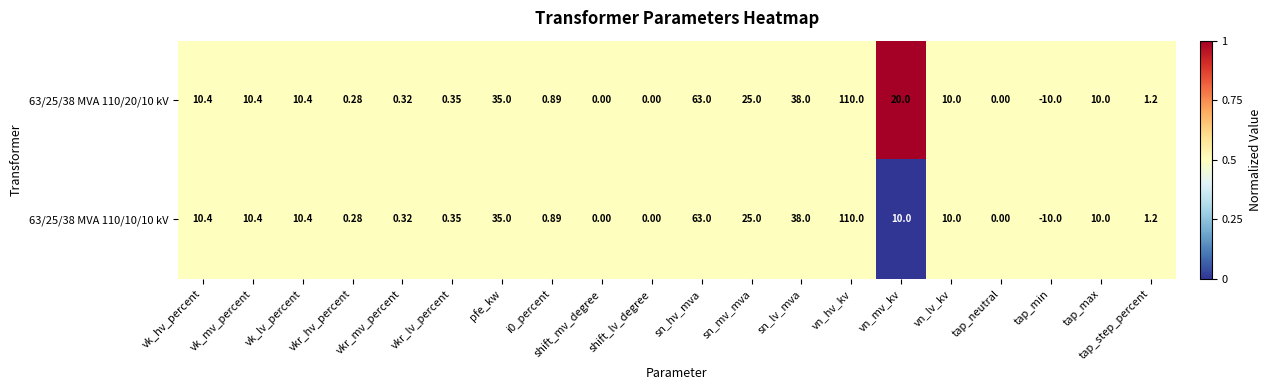

At which category is the sum across all series the highest?

vn_hv_kv